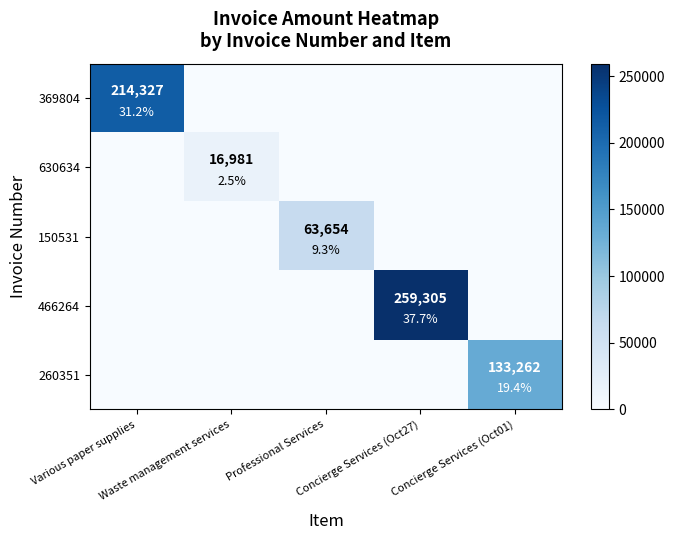

What is the average value of the 150531 series?

12731